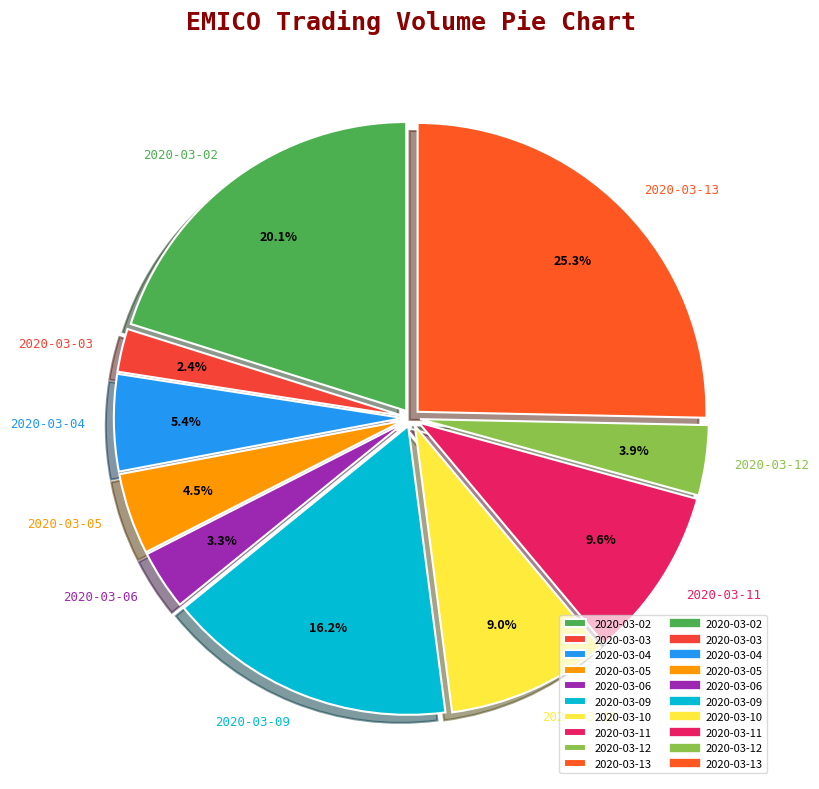

Which category has the biggest portion of the pie?

2020-03-13